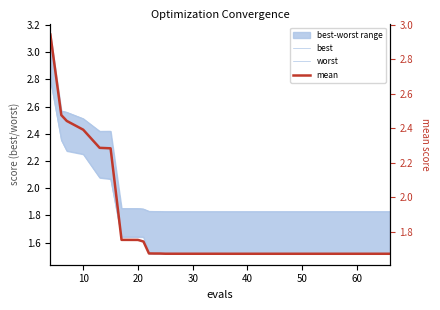

True or false: best and worst intersect in this chart.

False